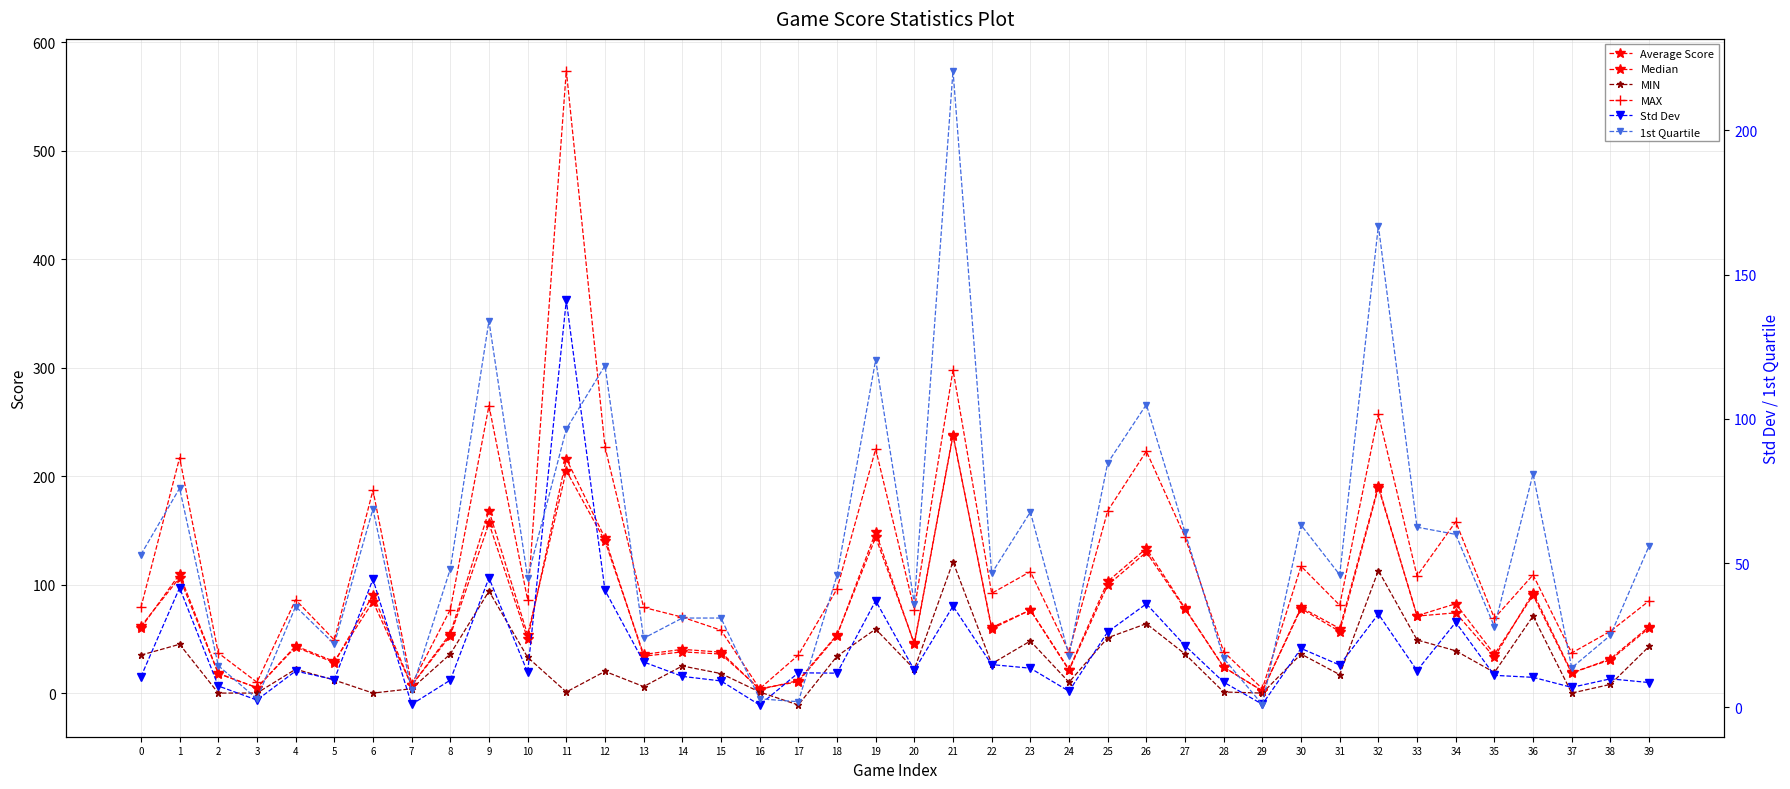

What is the sum of all MIN values?

1209.0